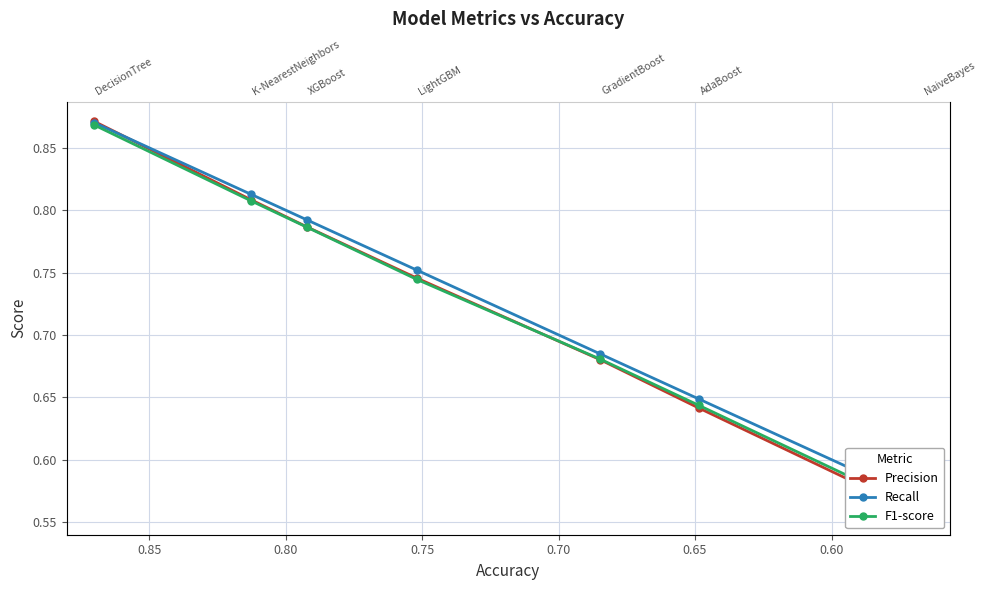

What is the lowest value of the Precision series?

0.6